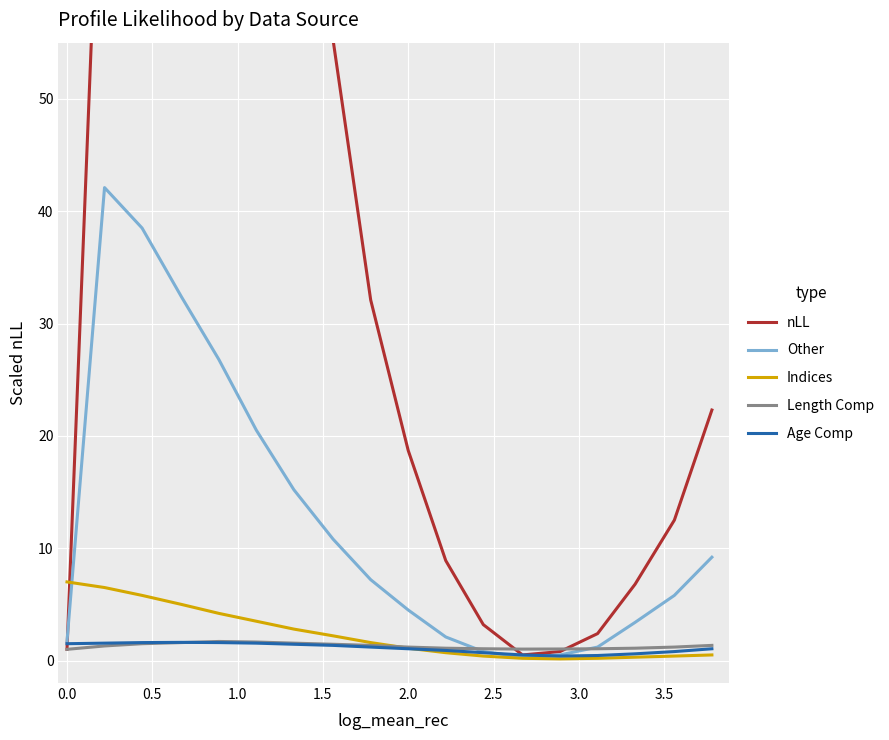

What is the sum of all Indices values?

42.5